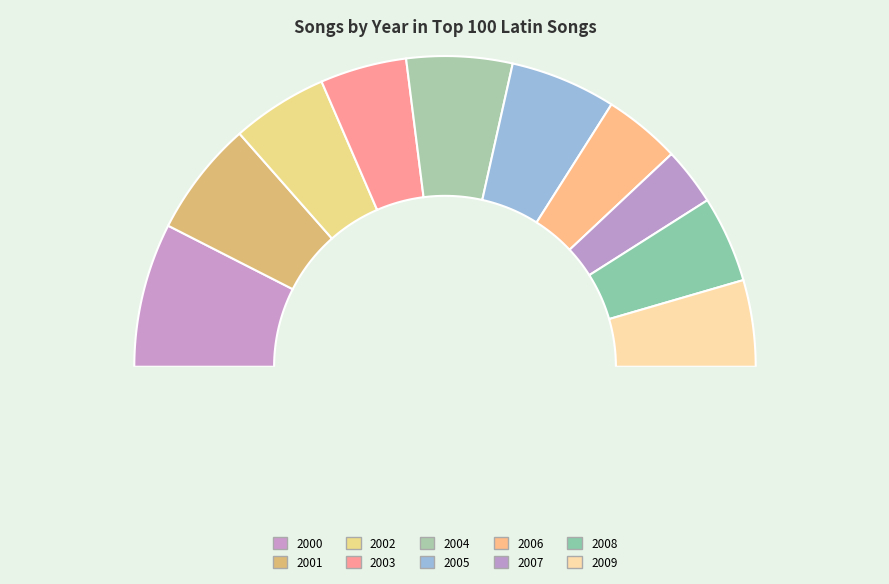

True or false: 2004 accounts for 1% of the total.

False